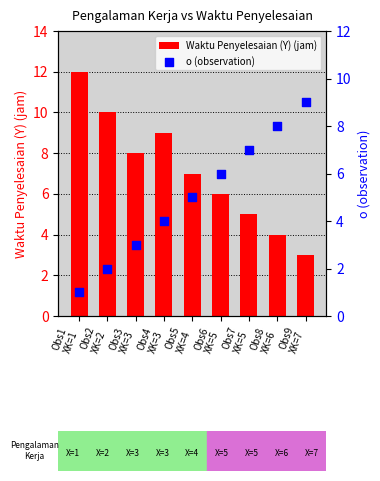

At how many categories does at least one series exceed 6?

8